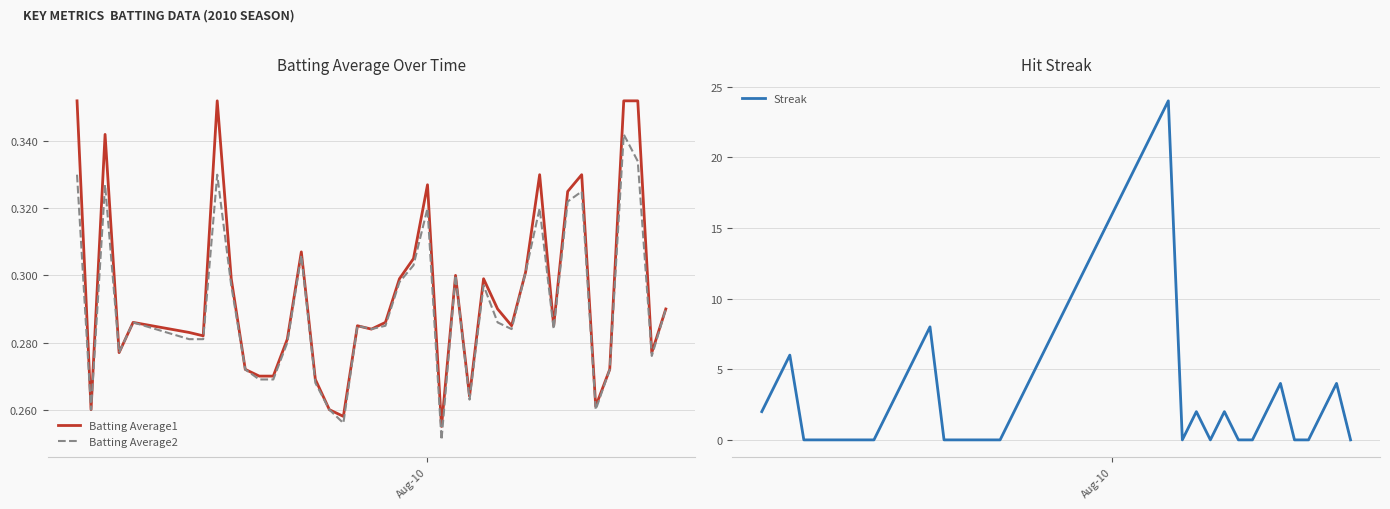

How many values in the Streak series exceed 2?

18